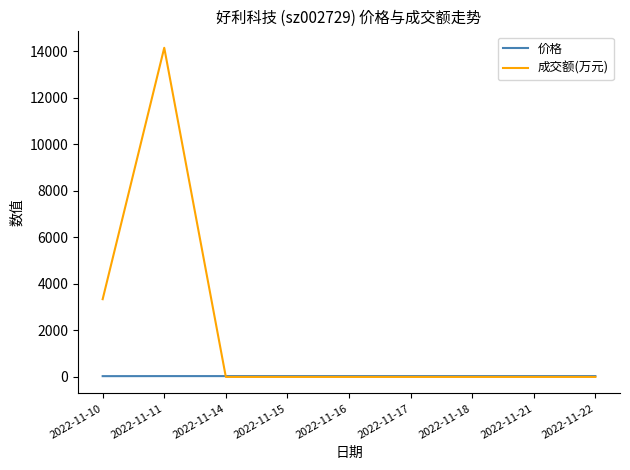

Is it true that 成交额(万元) equals -4300.9 at 2022-11-14?

False